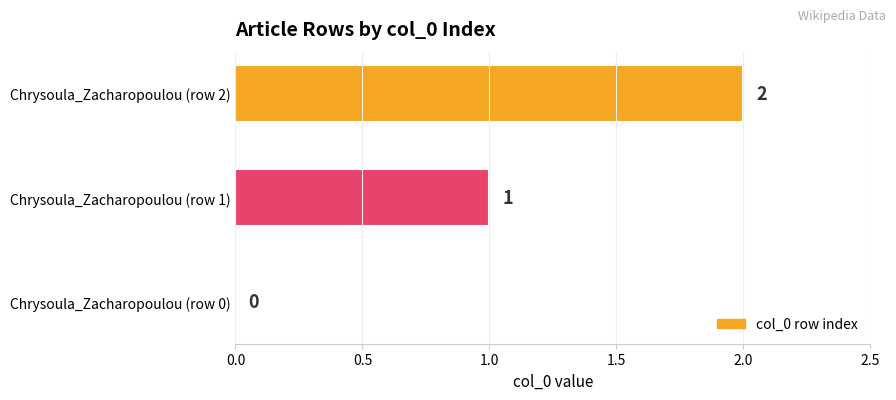

The chart shows a value of 0 at Chrysoula_Zacharopoulou (row 0). True or false?

True